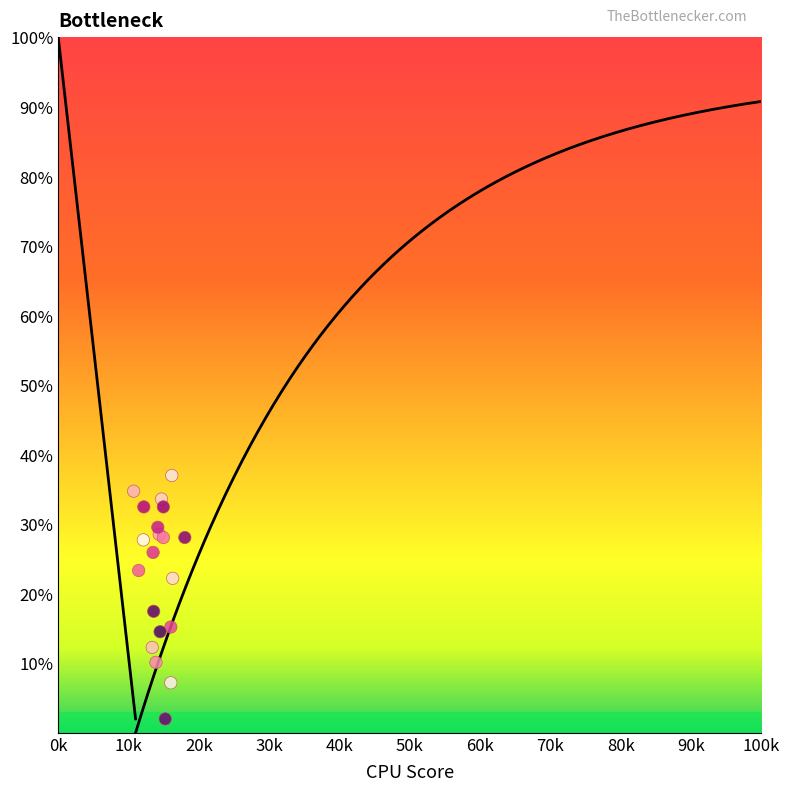

What Y value in the scatter plot is closest to 19?

17.5